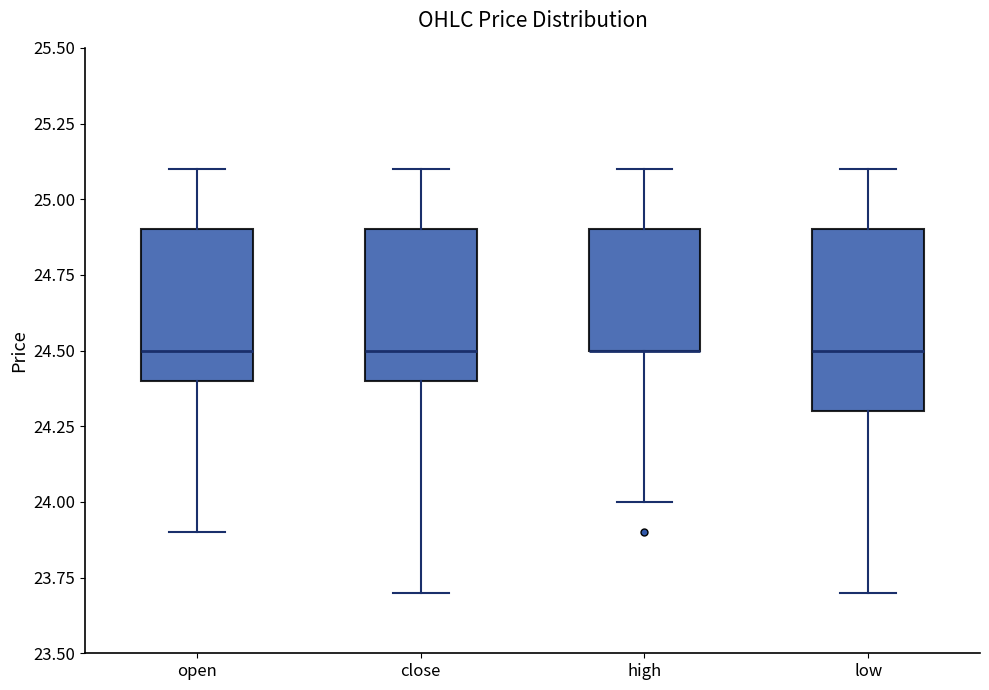

Comparing the boxes themselves (not the whiskers), which one is the tallest?

low